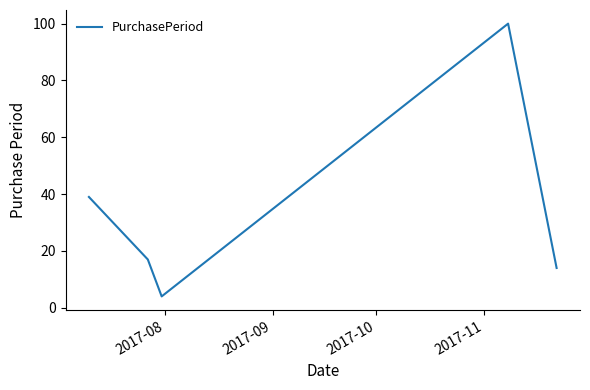

How many interior local peaks (higher than both neighbors) does the data have?

1